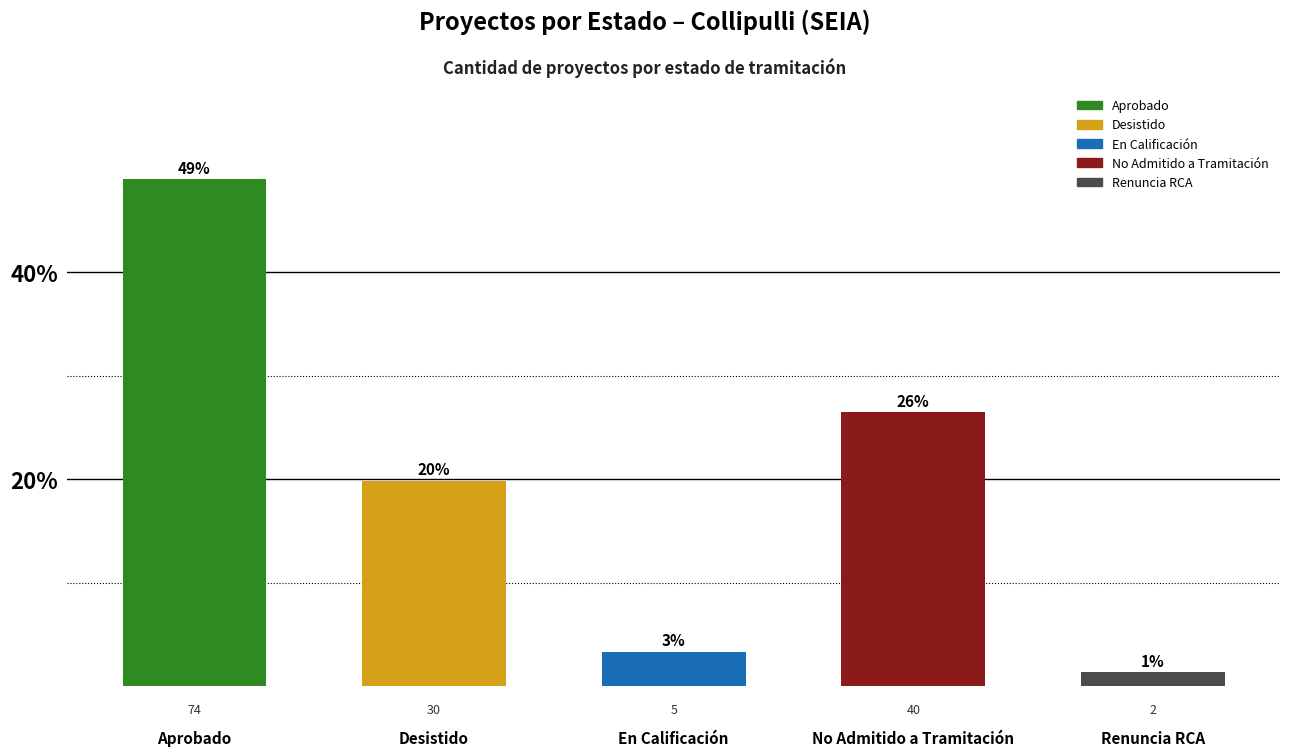

Are the bars horizontal?

No